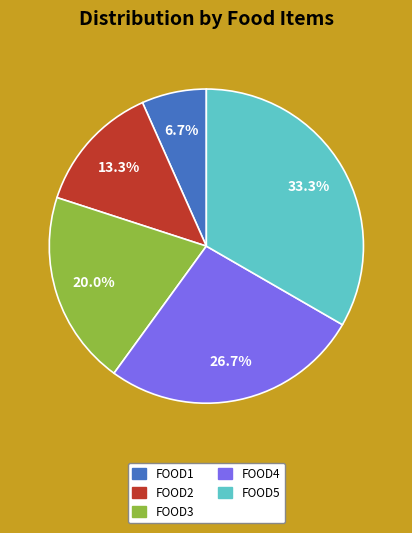

Does any single category account for the majority?

No